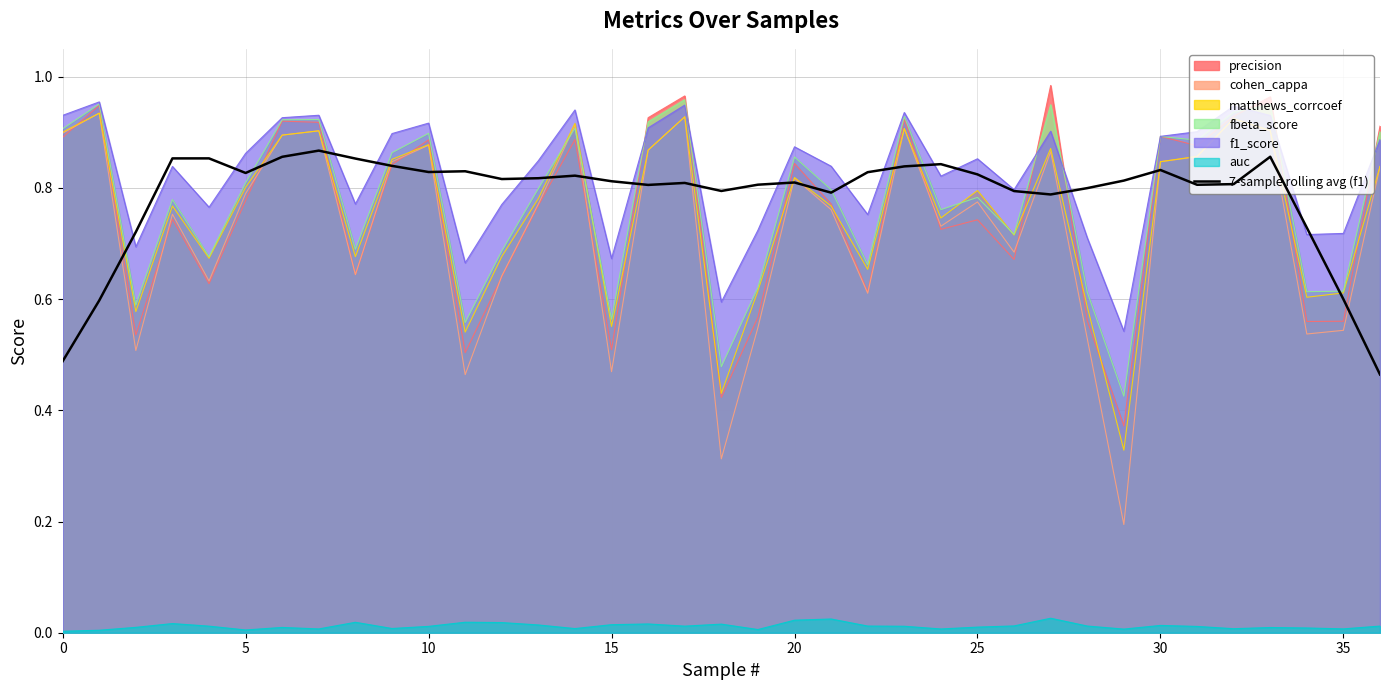

How many interior local peaks (higher than both neighbors) does the data have?

9